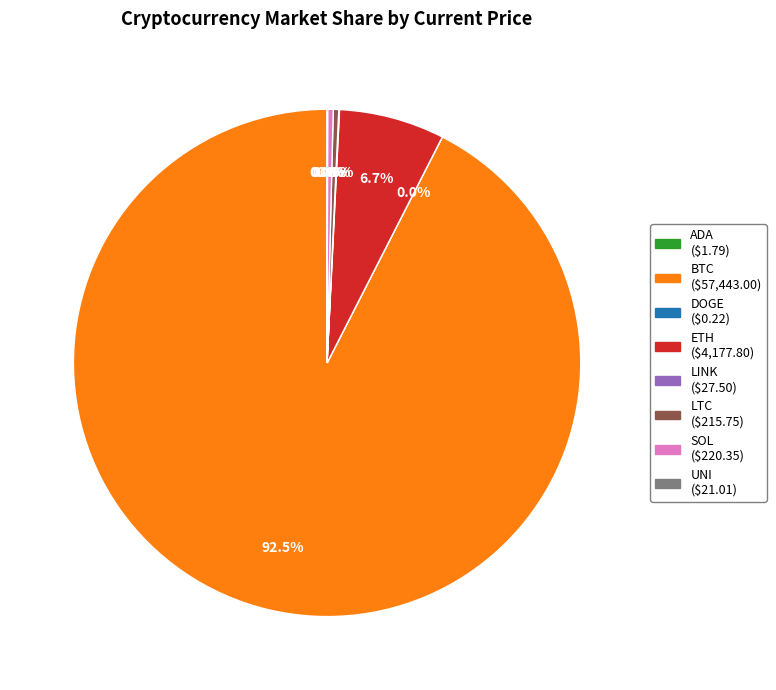

Does any single category account for the majority?

Yes